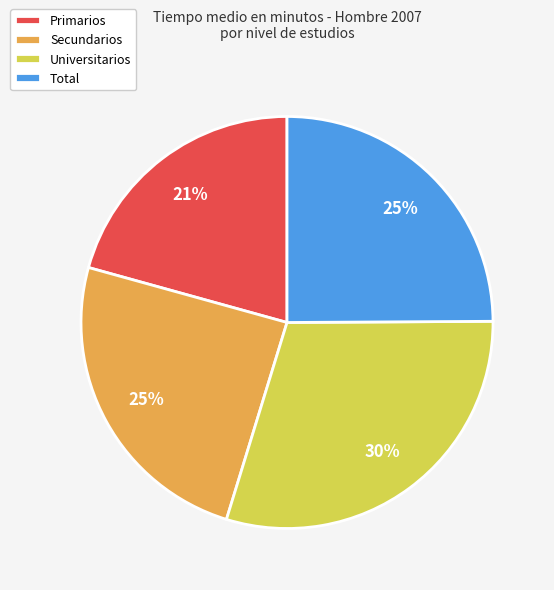

Is the sum of Primarios and Universitarios greater than half?

Yes